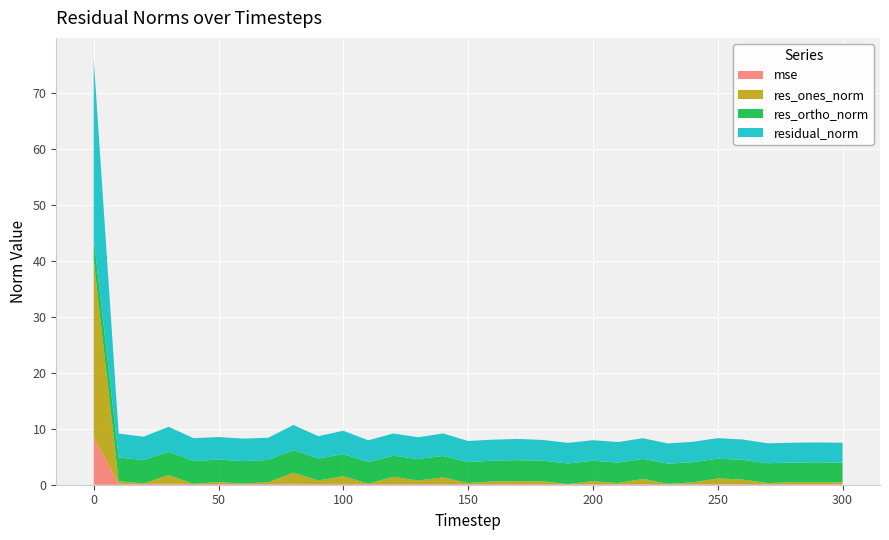

Reading right to left, extract all data points from this chart.

mse: 300=0.1	290=0.1	280=0.1	270=0.1	260=0.1	250=0.1	240=0.1	230=0.1	220=0.1	210=0.1	200=0.1	190=0.1	180=0.1	170=0.1	160=0.1	150=0.1	140=0.1	130=0.1	120=0.1	110=0.1	100=0.1	90=0.1	80=0.2	70=0.1	60=0.1	50=0.1	40=0.1	30=0.2	20=0.1	10=0.2	0=8.4
res_ones_norm: 300=0.3	290=0.4	280=0.4	270=0.2	260=0.8	250=1.0	240=0.3	230=0.1	220=0.9	210=0.2	200=0.5	190=0.0	180=0.5	170=0.5	160=0.5	150=0.2	140=1.2	130=0.6	120=1.3	110=0.1	100=1.4	90=0.6	80=2.0	70=0.3	60=0.1	50=0.3	40=0.0	30=1.5	20=0.1	10=0.5	0=31.8
res_ortho_norm: 300=3.5	290=3.5	280=3.5	270=3.6	260=3.5	250=3.5	240=3.6	230=3.6	220=3.6	210=3.7	200=3.6	190=3.7	180=3.7	170=3.8	160=3.7	150=3.8	140=3.8	130=3.8	120=3.8	110=3.9	100=4.0	90=3.9	80=4.0	70=4.0	60=4.0	50=4.0	40=4.1	30=4.2	20=4.2	10=4.3	0=3.9
residual_norm: 300=3.5	290=3.6	280=3.5	270=3.6	260=3.6	250=3.7	240=3.6	230=3.6	220=3.7	210=3.7	200=3.7	190=3.7	180=3.7	170=3.8	160=3.7	150=3.8	140=4.0	130=3.9	120=4.0	110=3.9	100=4.2	90=4.0	80=4.5	70=4.0	60=4.0	50=4.0	40=4.1	30=4.5	20=4.2	10=4.3	0=32.0